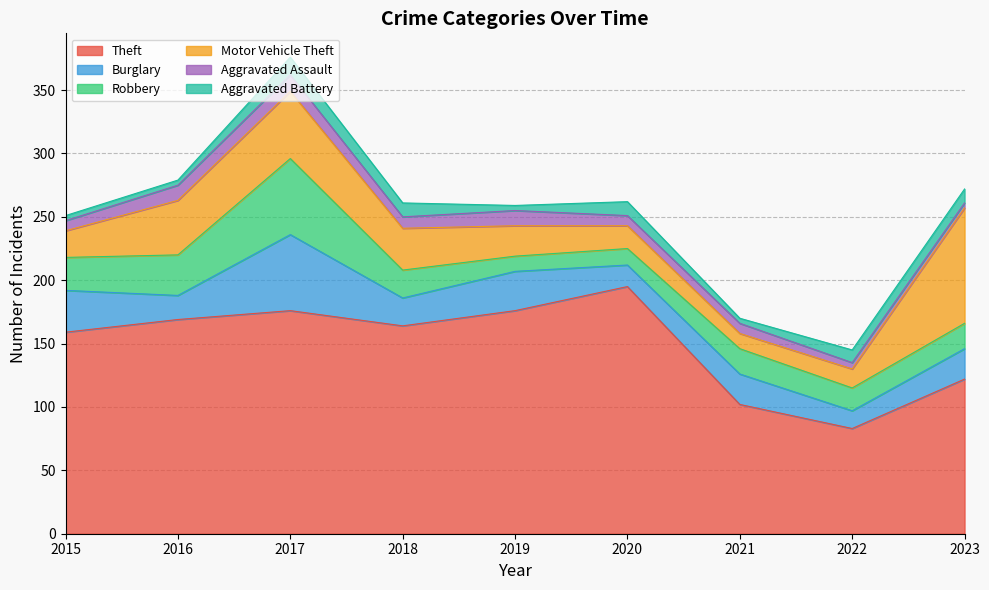

At which label does Theft reach its minimum?

2022